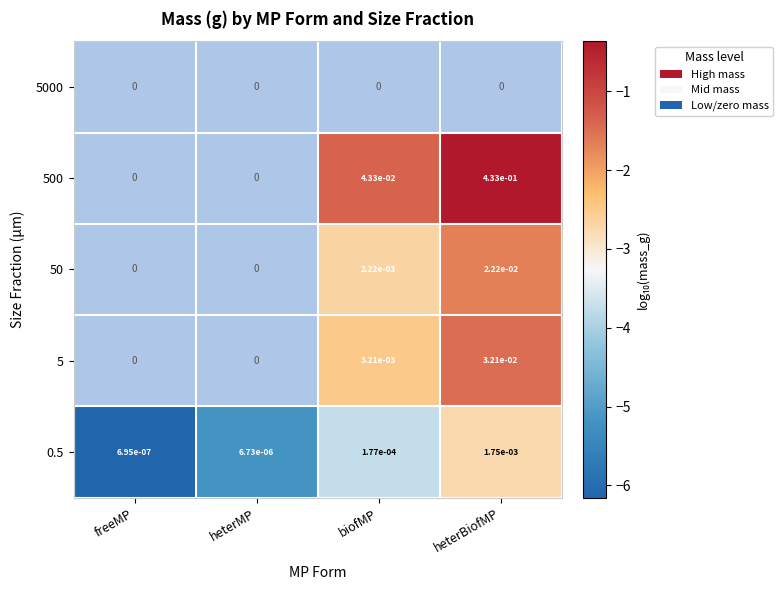

The 0.5 series shows 0.0 at heterMP. True or false?

True